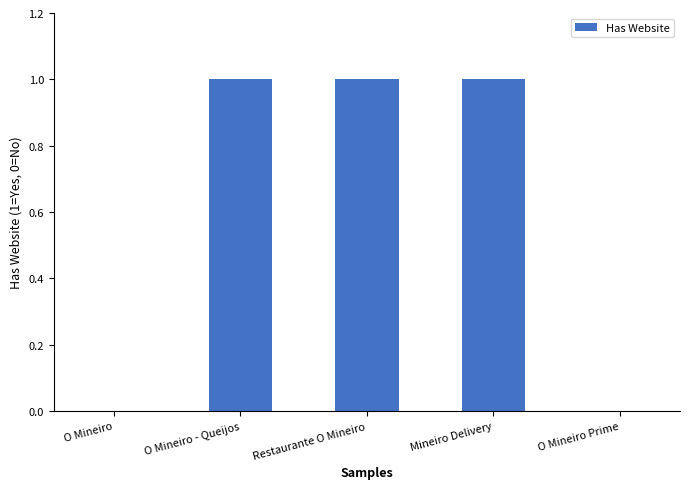

The value at Mineiro Delivery is 1. True or false?

True